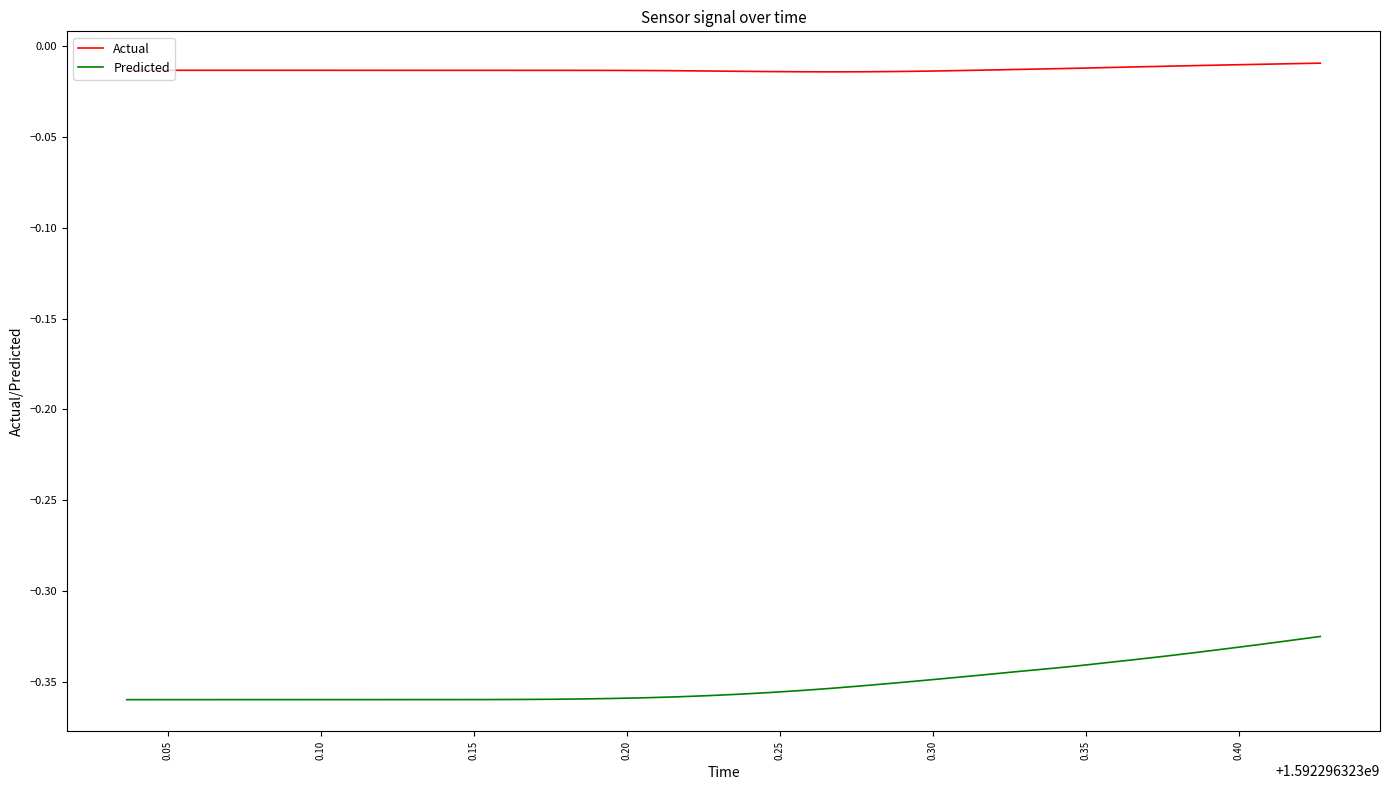

Which series has the largest range (max minus min)?

Predicted